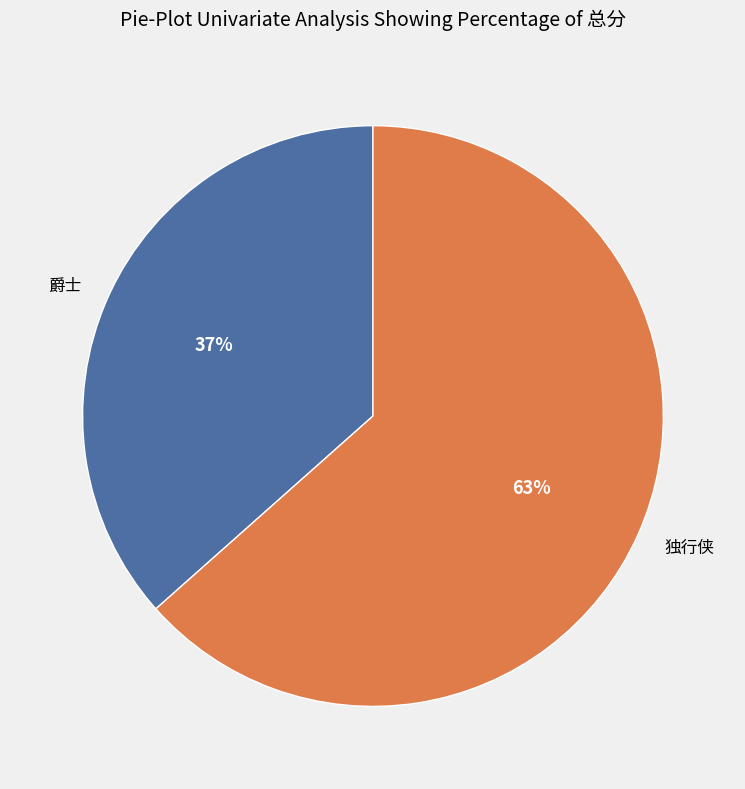

What is the ratio of the value at 爵士 to the value at 独行侠?

0.6